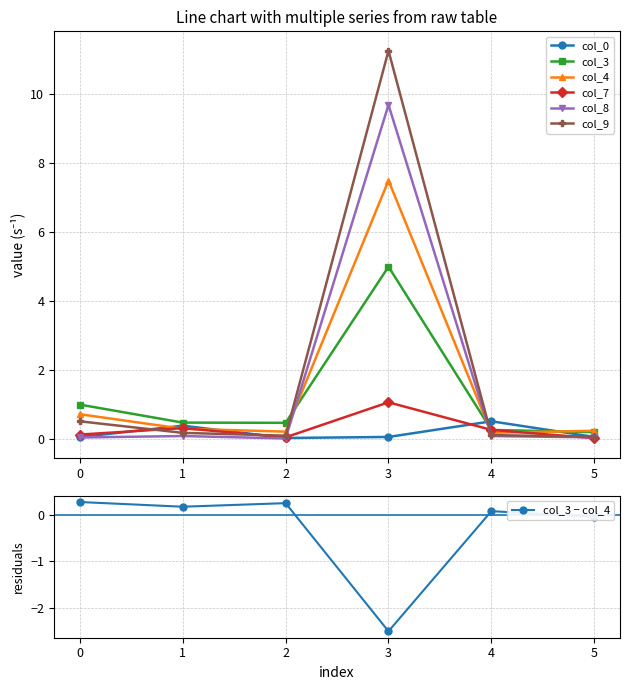

At which category does col_8 reach its first local valley?

2